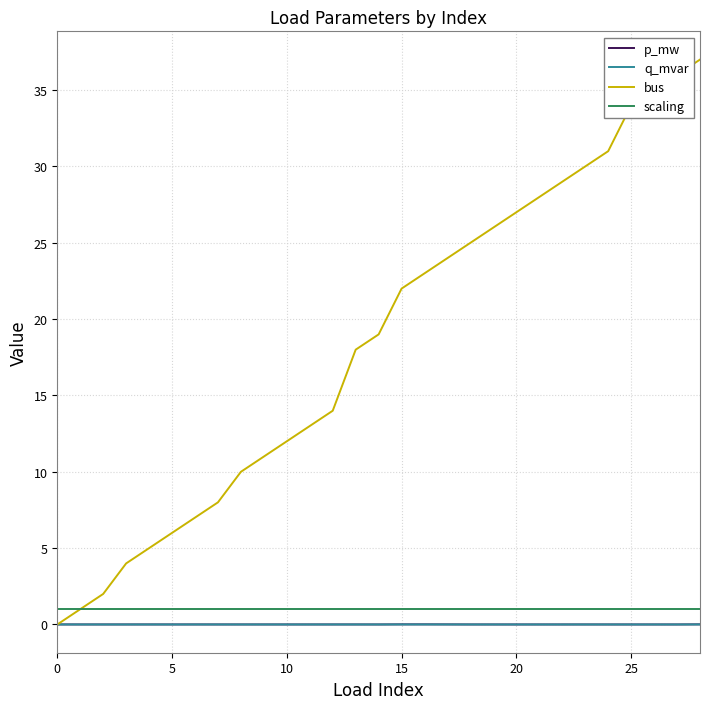

Which series has the largest range (max minus min)?

bus